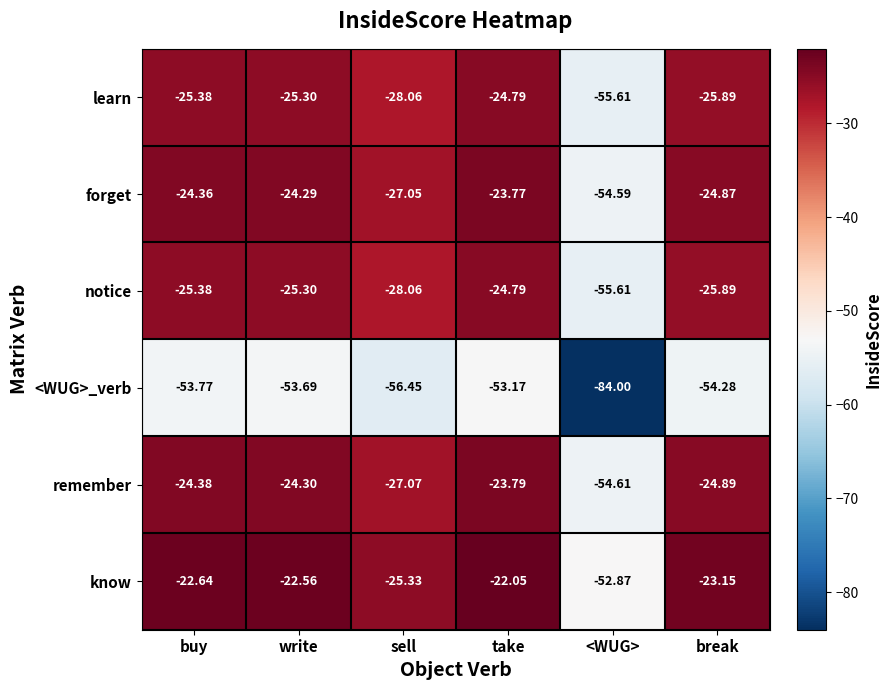

At which label is learn closest to -40?

sell